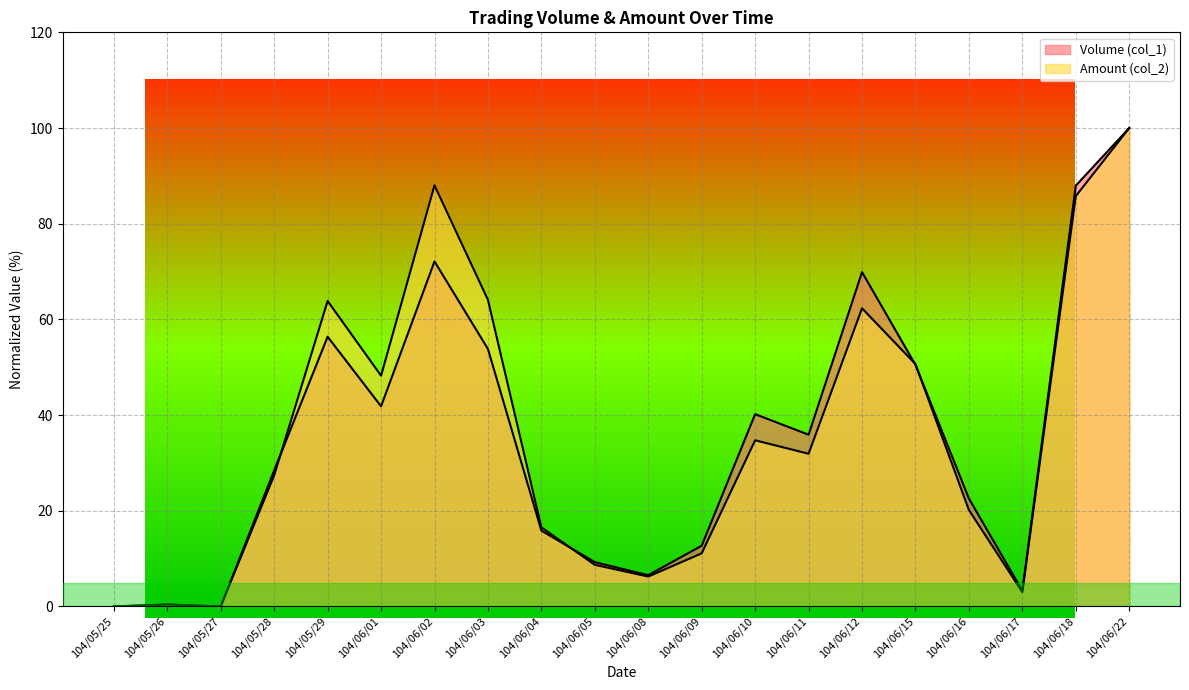

What is the difference between the Volume (col_1) values at 104/06/05 and 104/06/16?

13.3